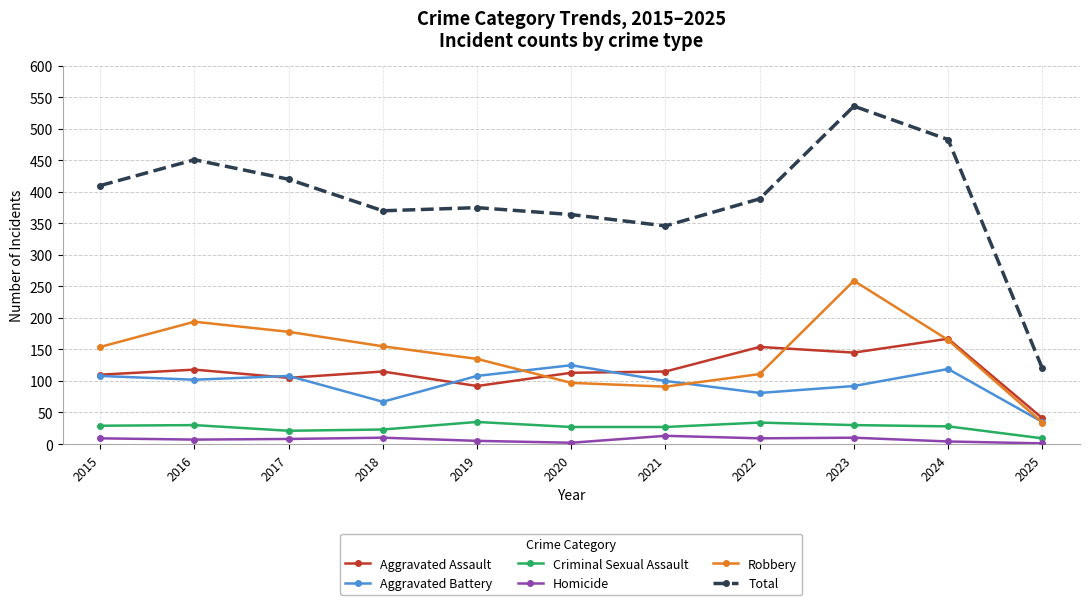

The Robbery series shows 340 at 2016. True or false?

False